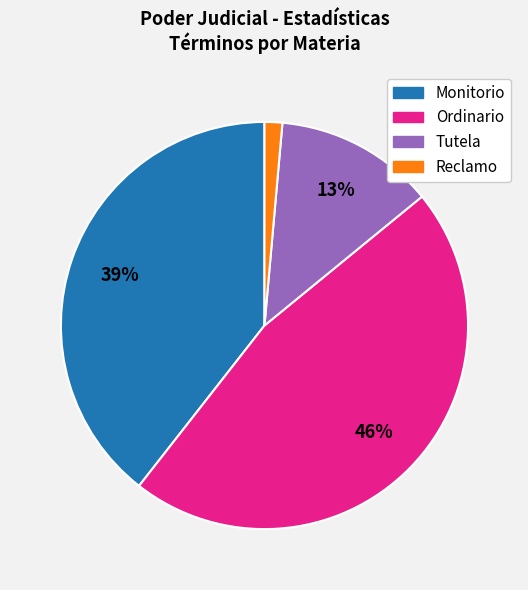

Does any single category account for the majority?

No